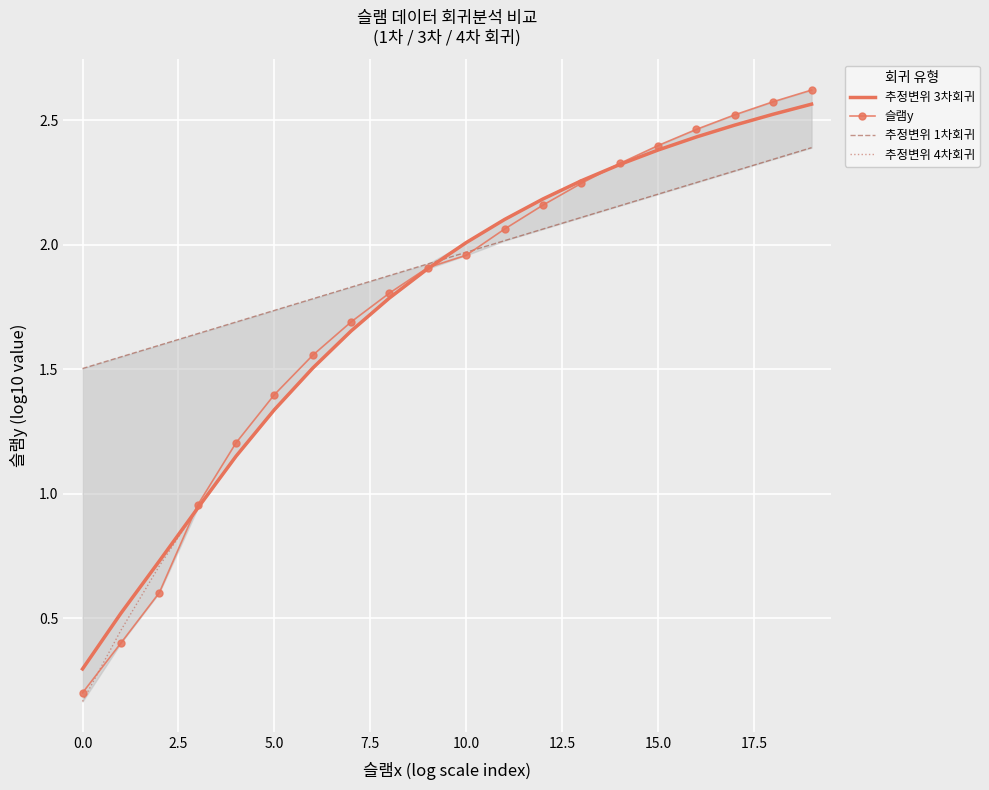

Which series has the largest range (max minus min)?

슬램y